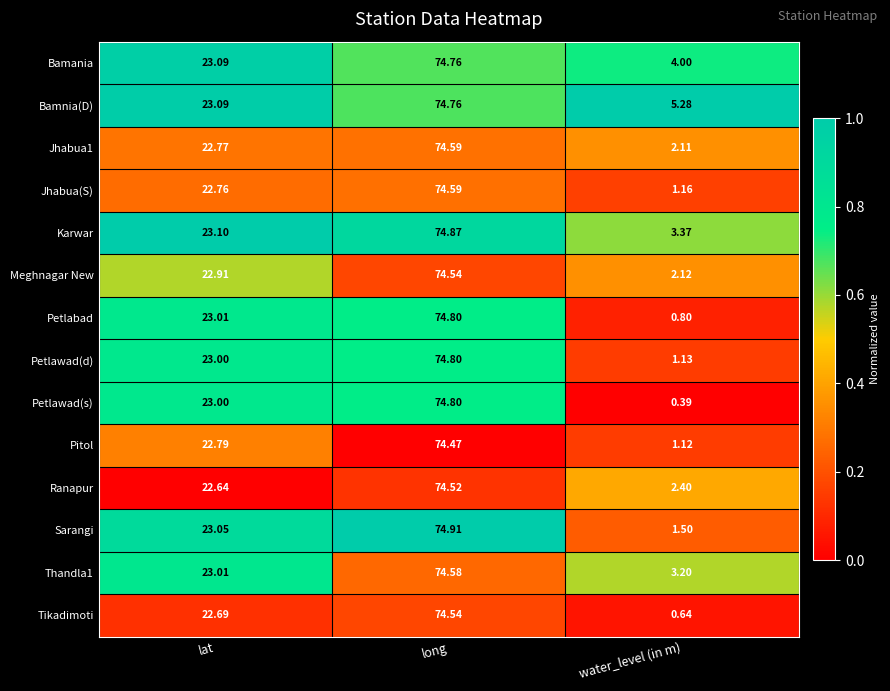

Which series has the largest total across all categories?

Bamnia(D)